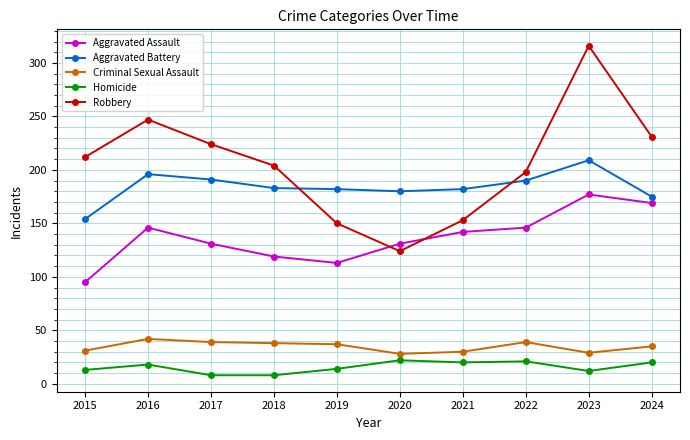

Where is the first local maximum for Aggravated Assault?

2016